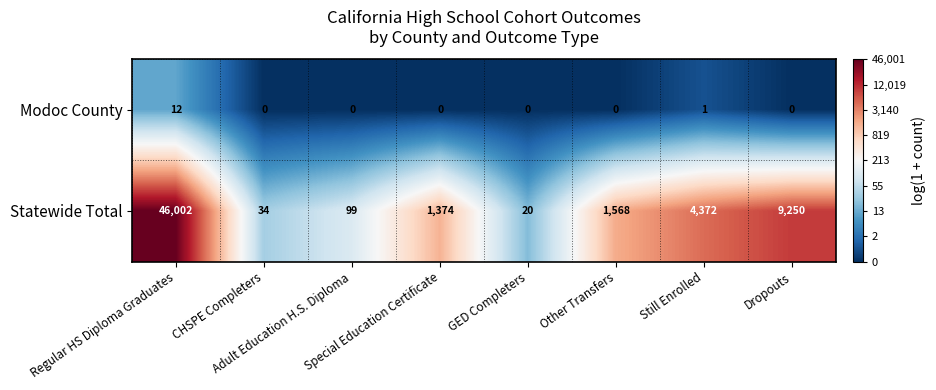

What is the total value across all series at GED Completers?

20